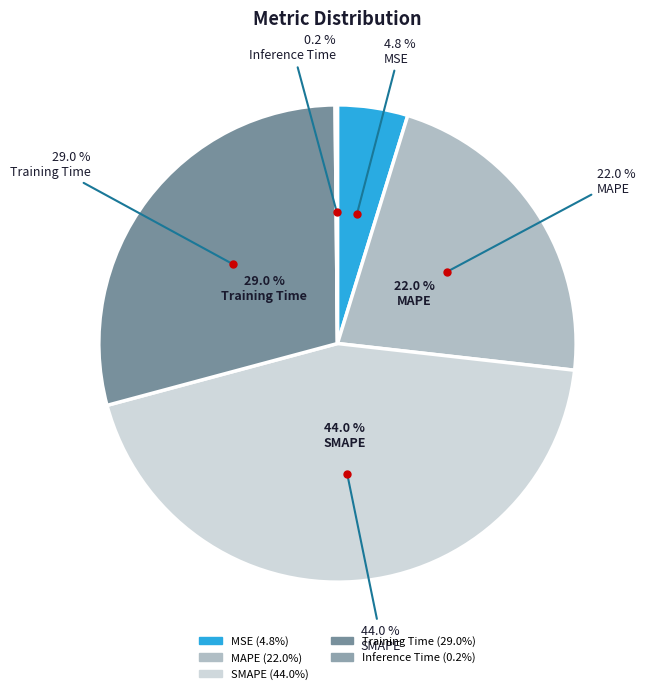

Count the number of slices in the pie.

5